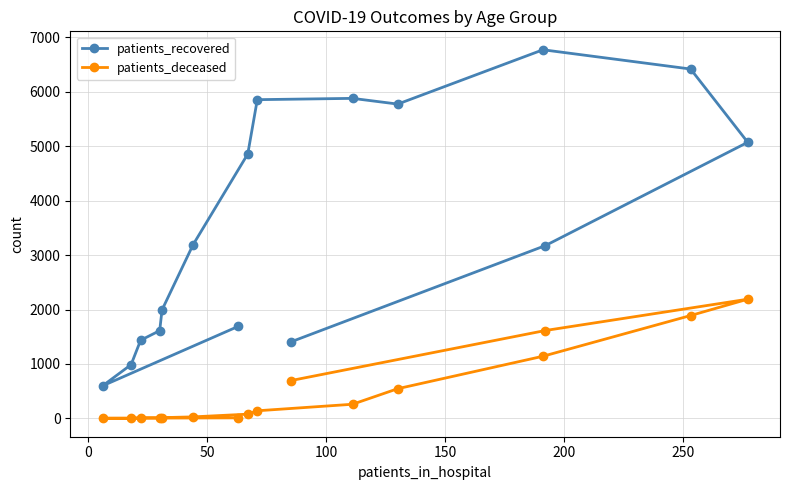

Which series has the largest range (max minus min)?

patients_recovered